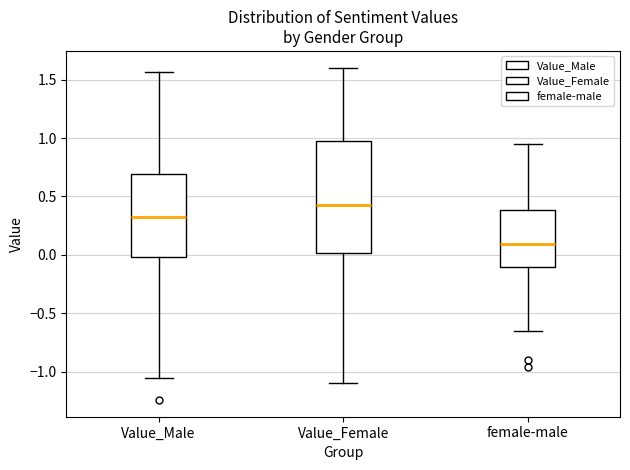

Reading left to right, read every box against the y-axis: the position of its median line, the range the box covers, and the ends of its whiskers. The values are not printed on the chart, so give them approximately, as read against the axis.

Value_Male: median 0.30, box 0.00 to 0.70, whiskers -1.05 to 1.55
Value_Female: median 0.45, box 0.00 to 0.95, whiskers -1.10 to 1.60
female-male: median 0.10, box -0.10 to 0.40, whiskers -0.65 to 0.95